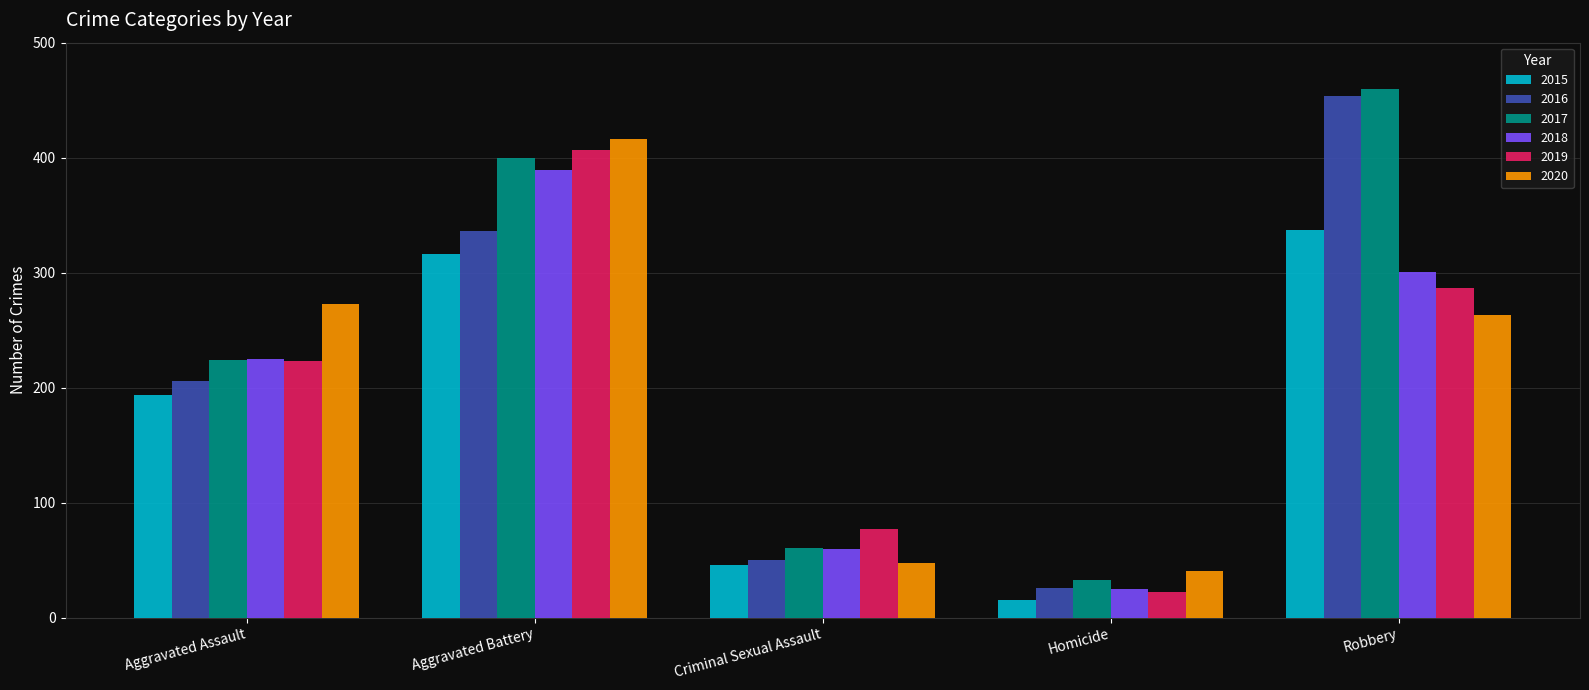

Which series has the widest spread of values?

2016